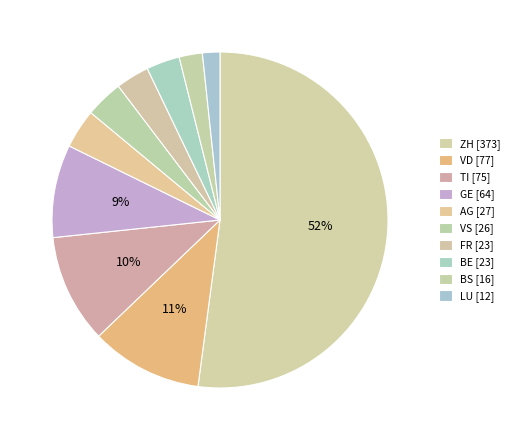

How many segments does this pie chart have?

10